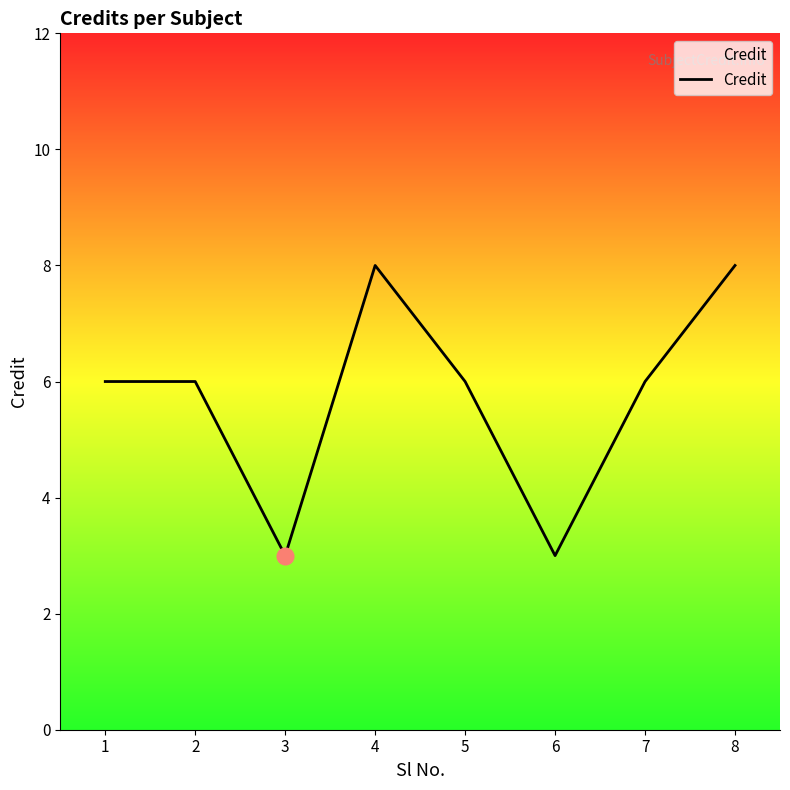

Reading left to right, list all the values displayed in this chart.

6	6	3	8	6	3	6	8